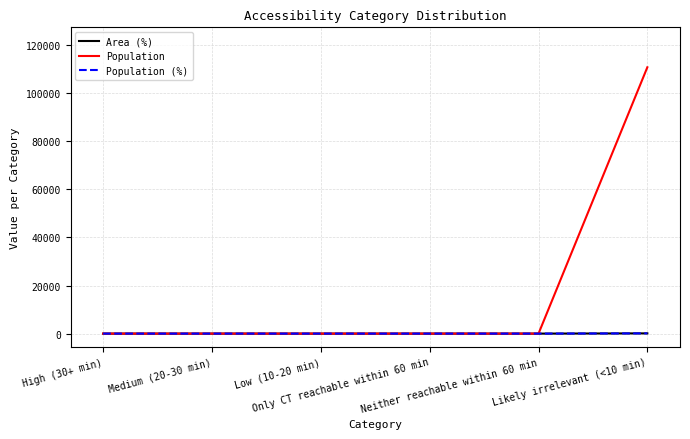

What position from the right is Likely irrelevant (<10 min)?

1